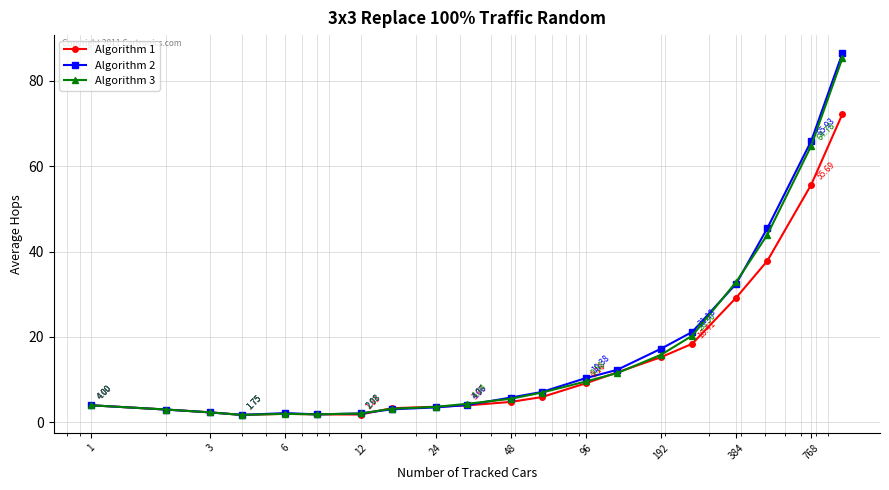

What is the difference between the maximum and second lowest values in the Algorithm 1 series?

70.4